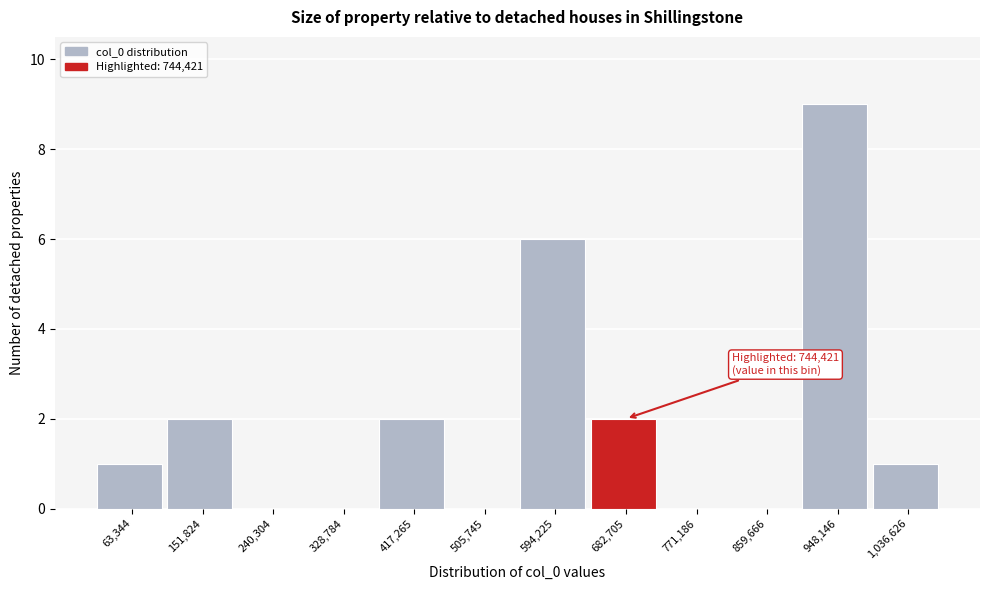

Reading left to right, what are all the values shown in this chart?

63,344=1	151,824=2	240,304=0	328,784=0	417,265=2	505,745=0	594,225=6	682,705=2	771,186=0	859,666=0	948,146=9	1,036,626=1